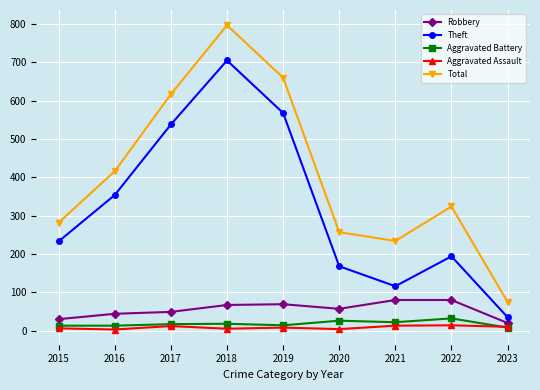

At which category does Theft reach its first local peak?

2018